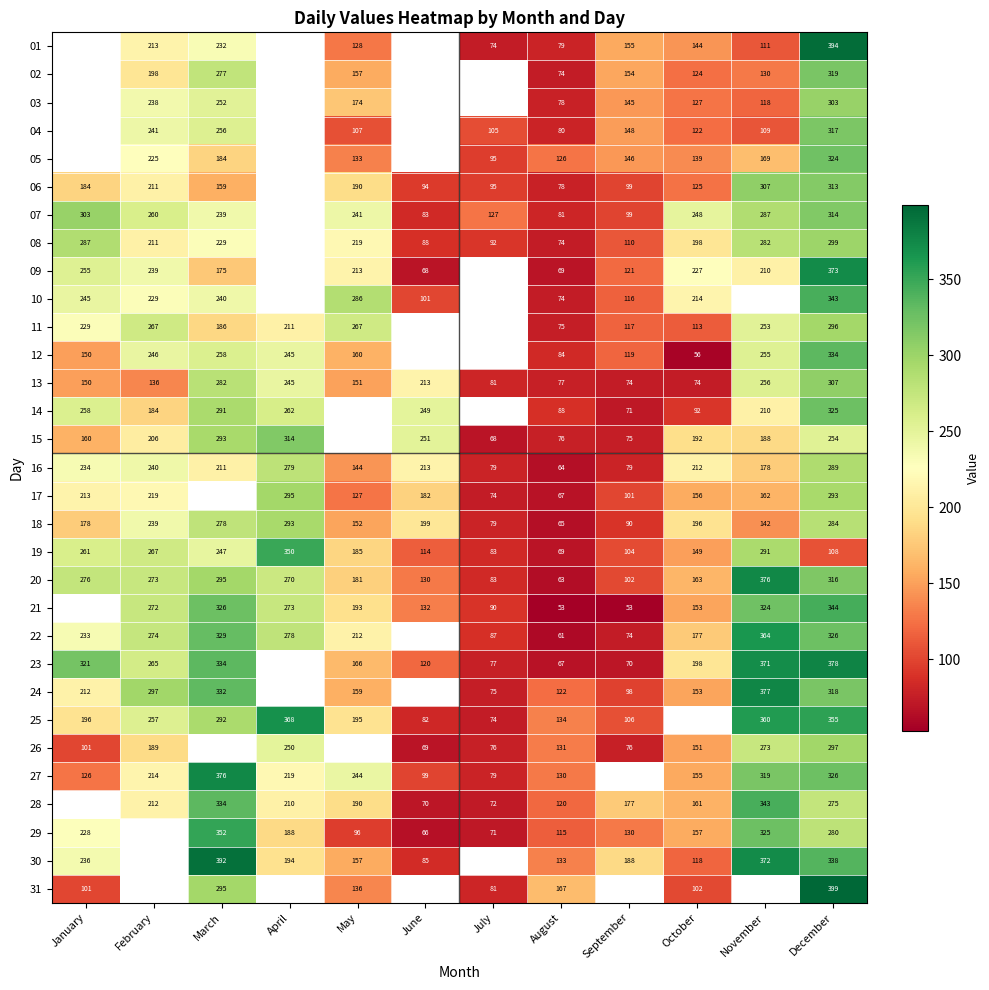

What is the total value across all series at December?

9741